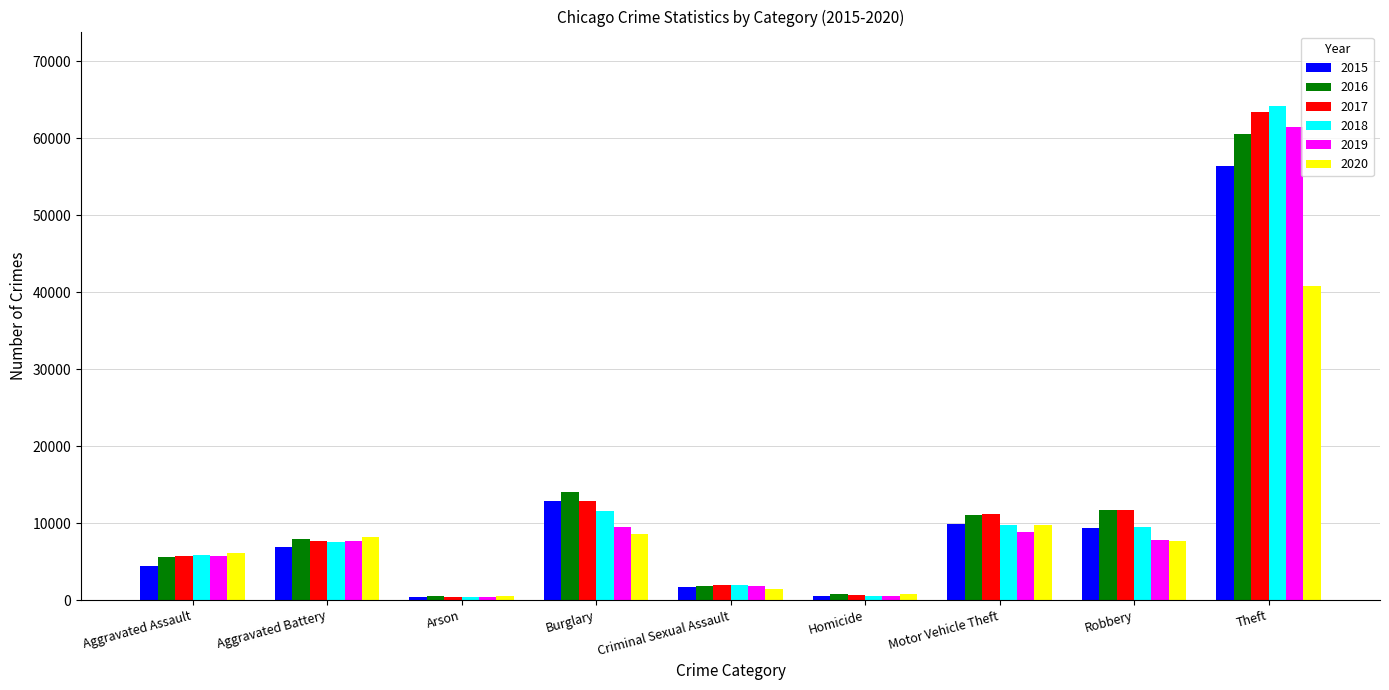

True or false: 2017 has a value of 11677 at Robbery.

True